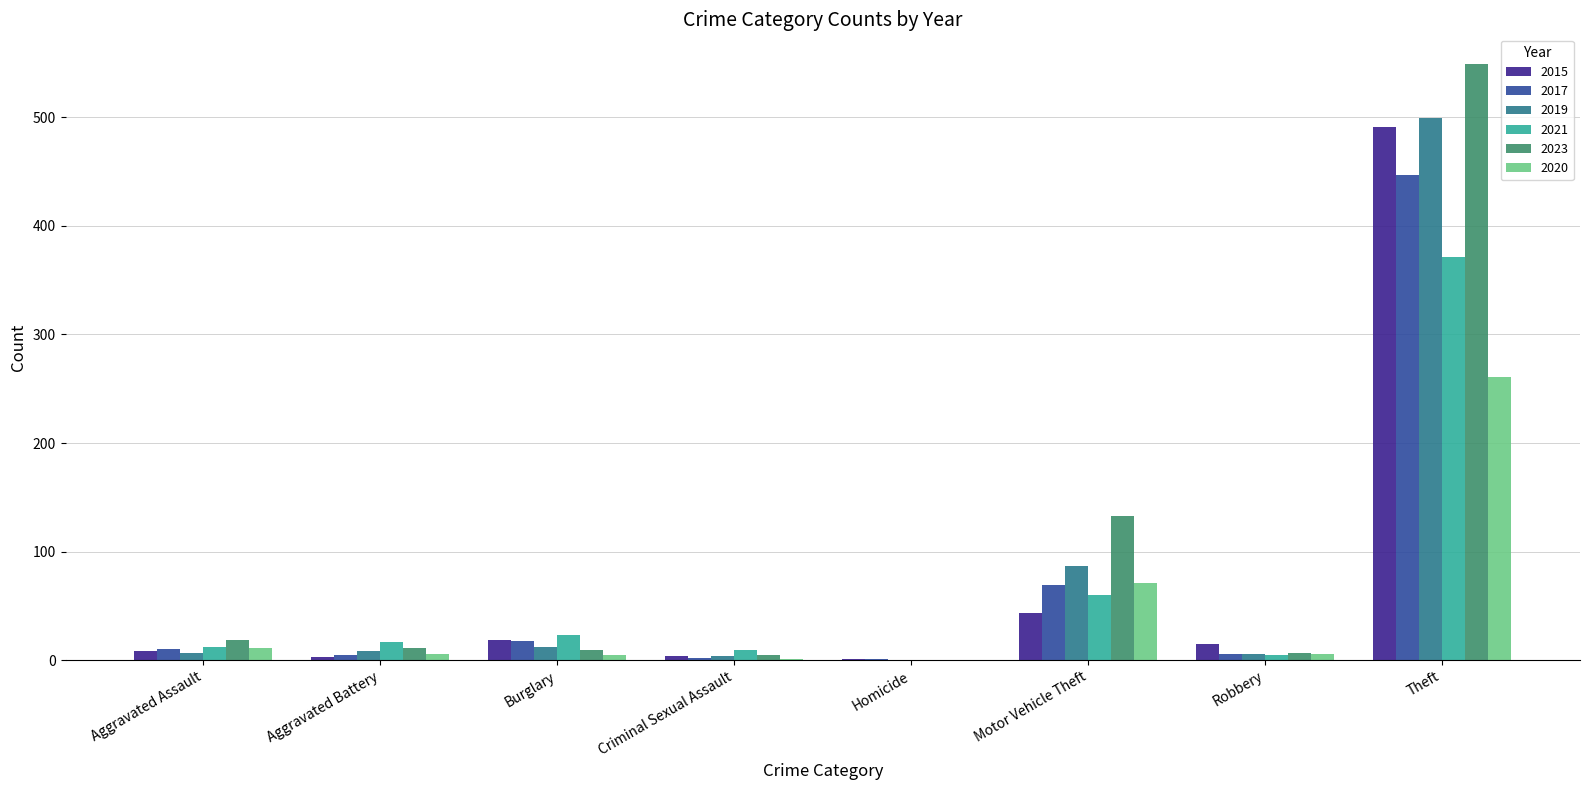

At which category does the chart reach its peak across all series?

Theft